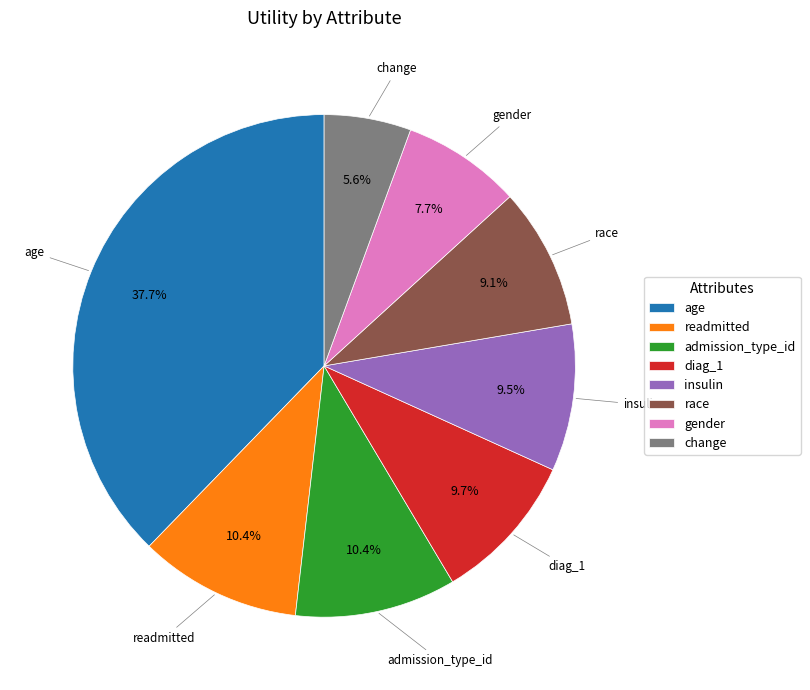

What is the largest slice in the pie chart?

age